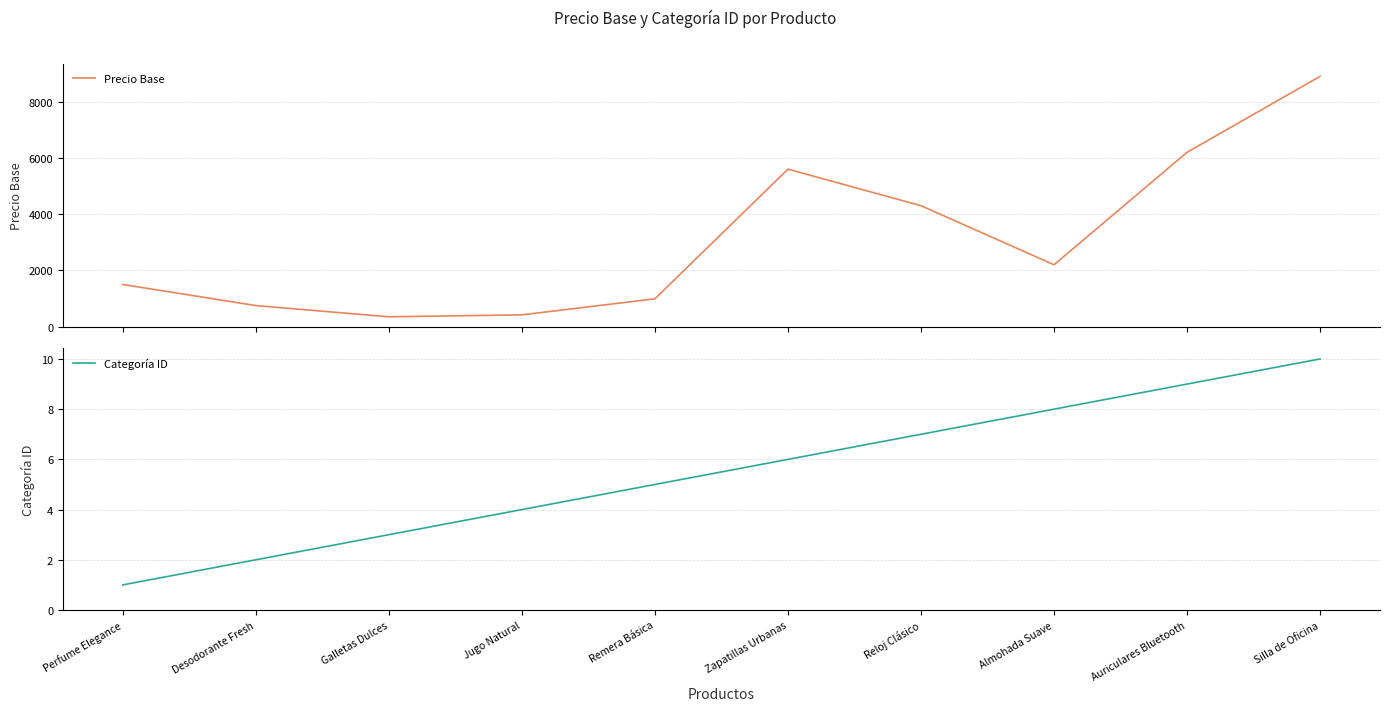

True or false: Precio Base and Categoría ID intersect in this chart.

False